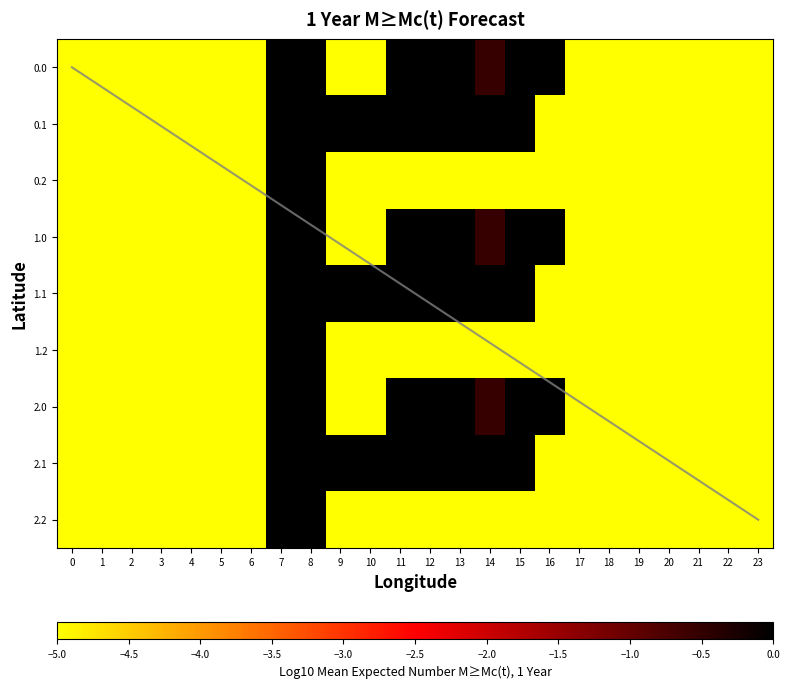

What is the difference between the highest and lowest values at 14?

5.0